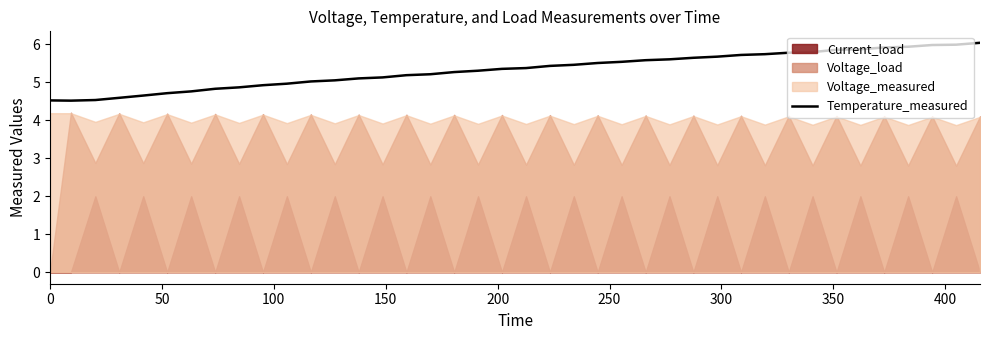

What is the maximum value for Temperature_measured?

6.0